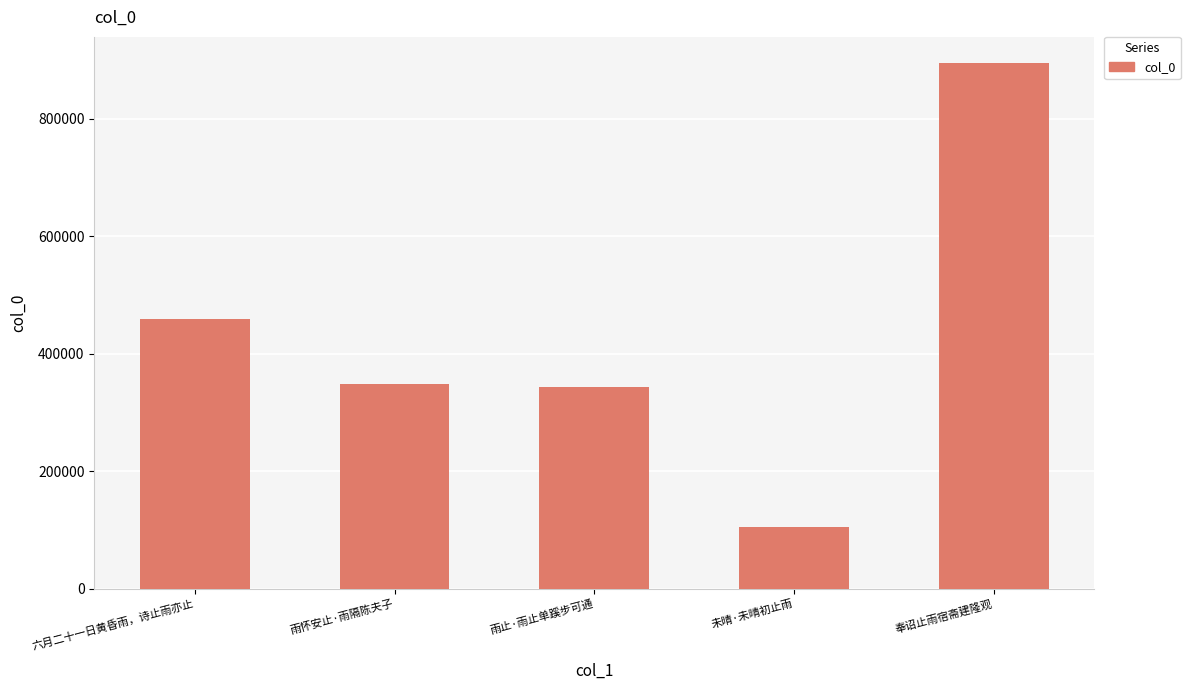

Reading right to left, list all the values displayed in this chart.

894522	105295	342807	348310	458760